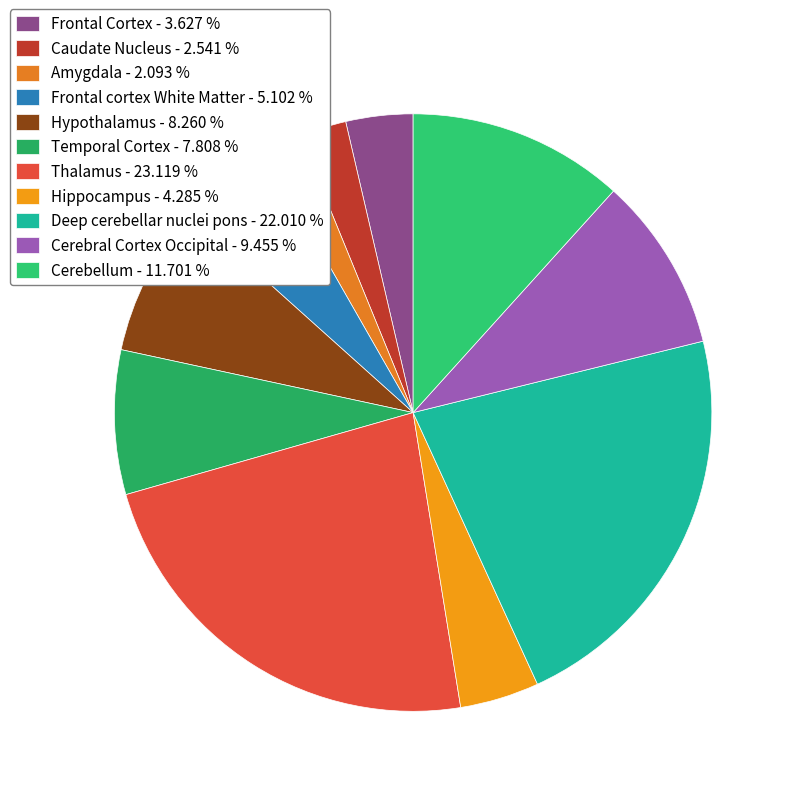

Approximately how many times larger is the value at Frontal cortex White Matter compared to Amygdala?

2.4